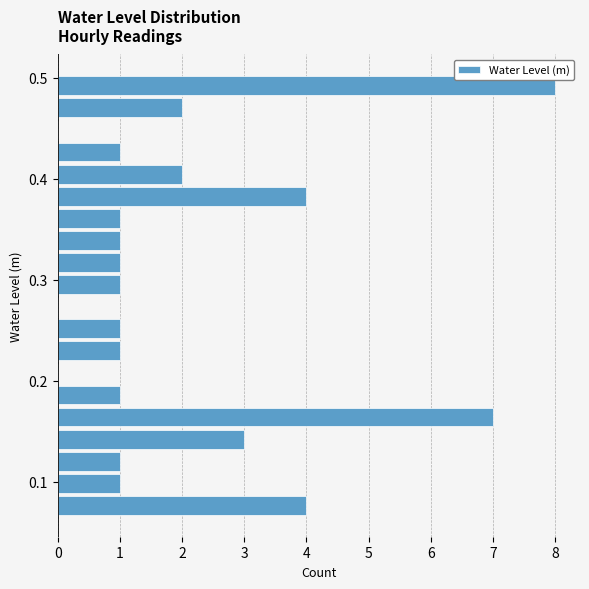

Around what value on the y-axis is the longest bar? Give the approximate position of its centre, as read against the axis.

0.49